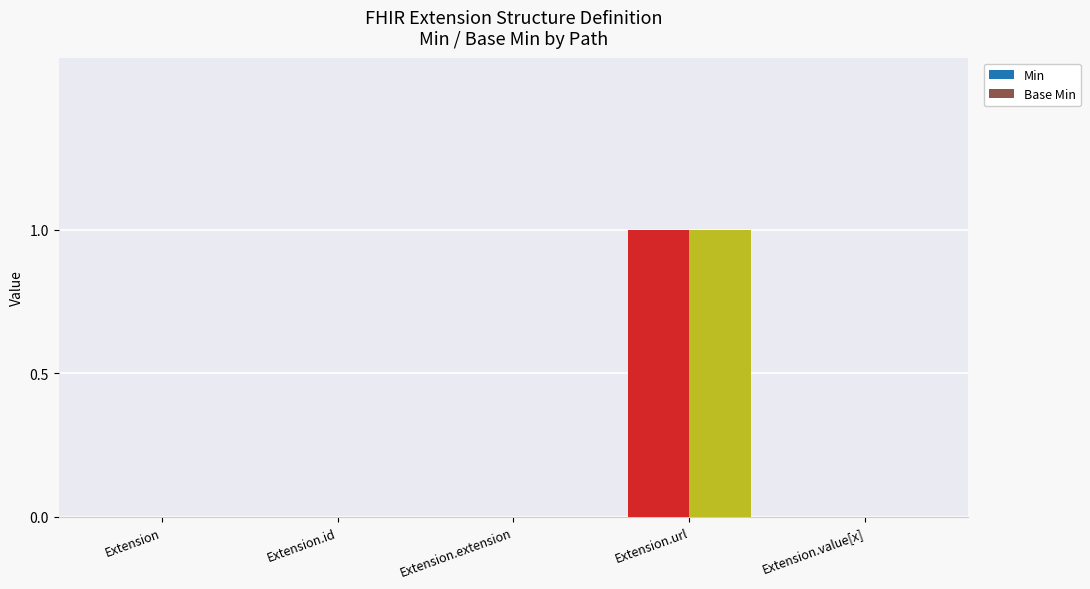

At which category is the sum across all series the highest?

Extension.url